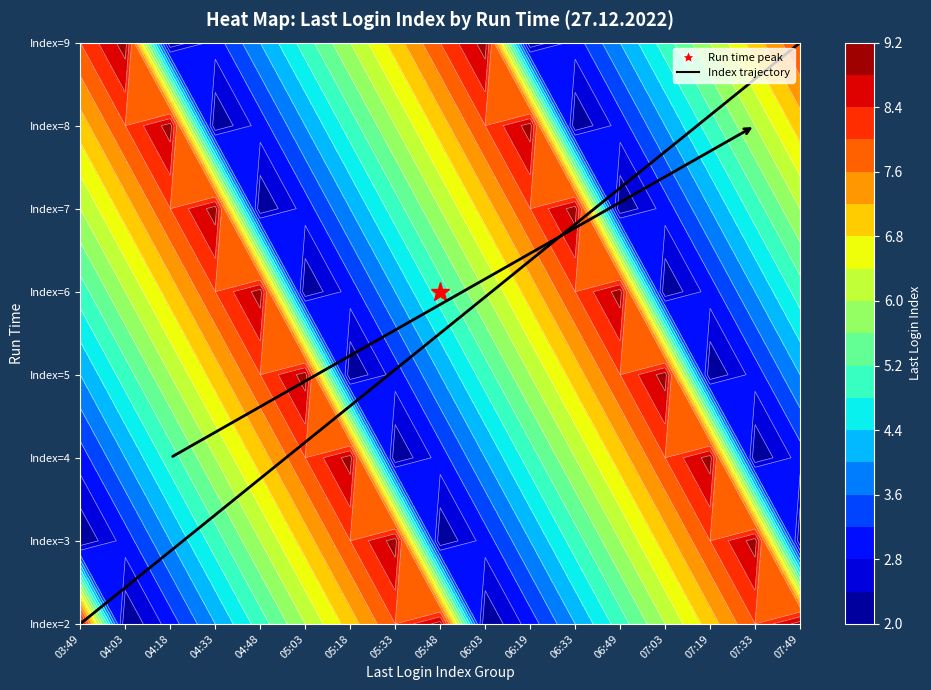

List the labels in order of value, smallest first.

03:49, 07:49